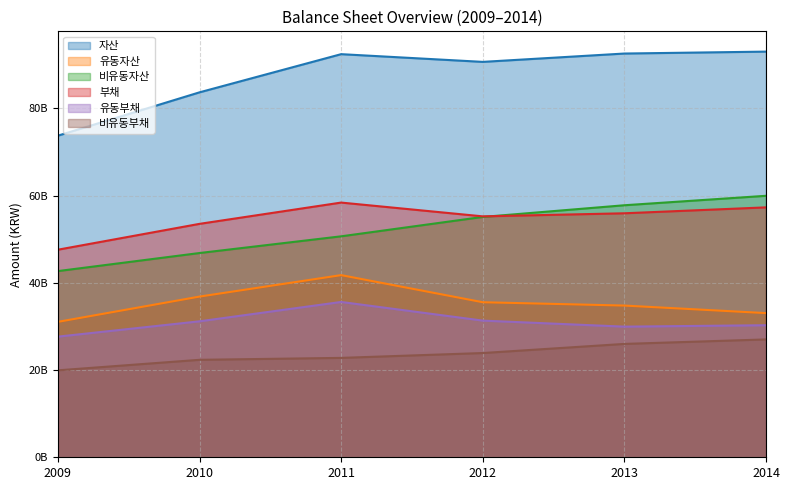

Which label corresponds to the smallest value in the chart?

2009